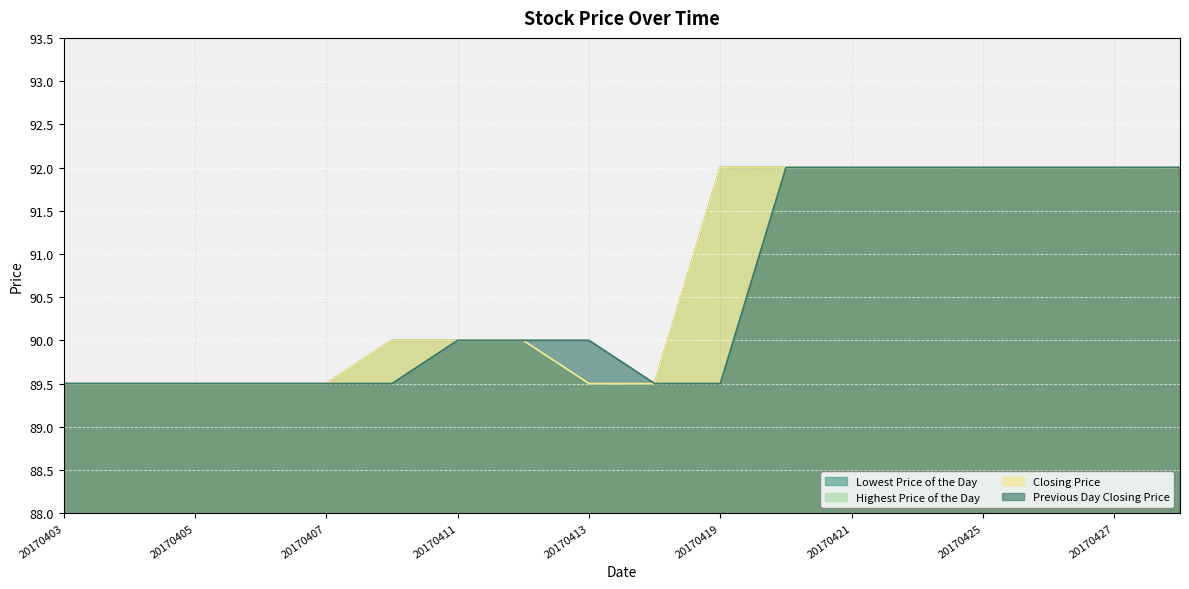

What is the value of the Highest Price of the Day point at the 1st from the left?

89.5